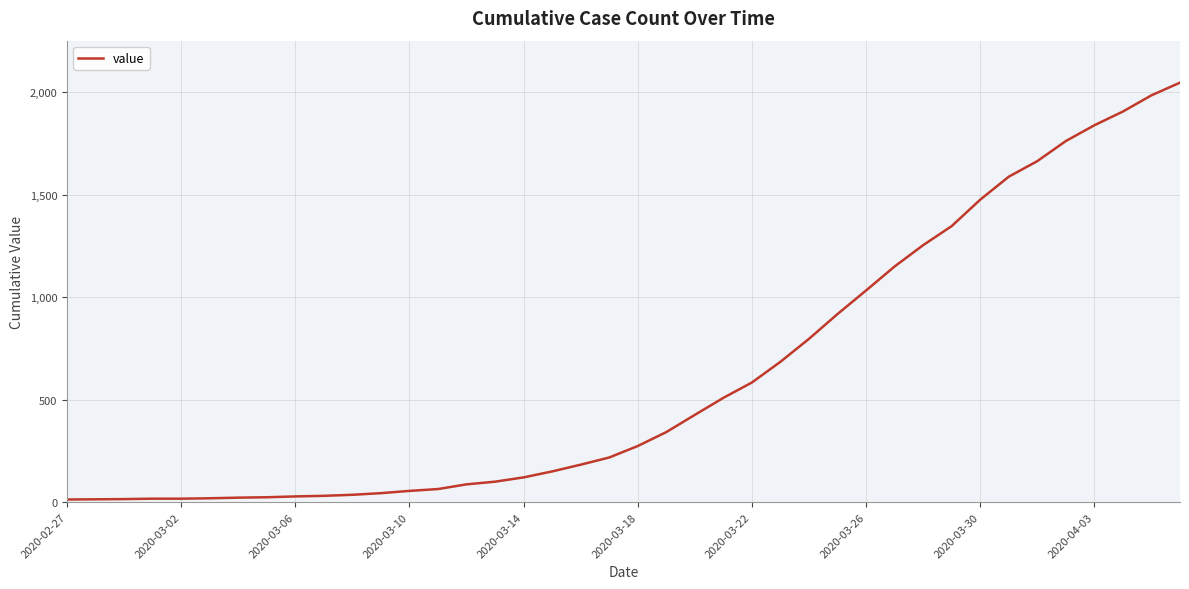

What is the greatest value displayed?

2047